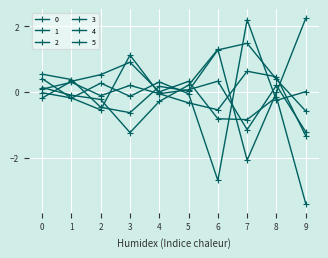

Between 0 and 4, which series saw the biggest shift?

4